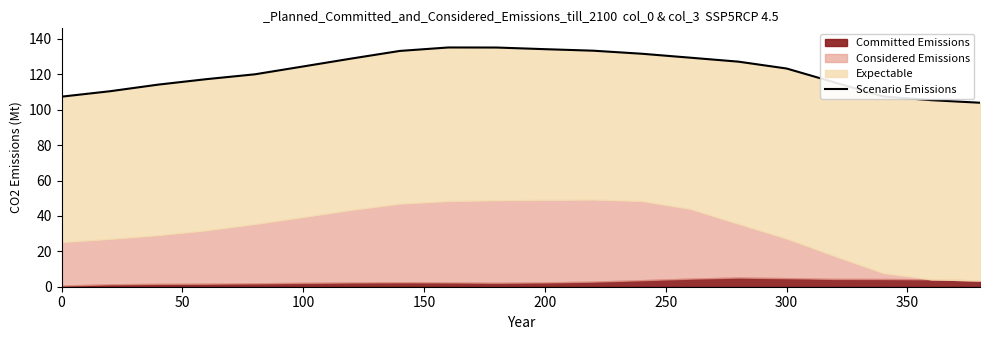

True or false: there are more than 1 points higher than both neighbors.

False